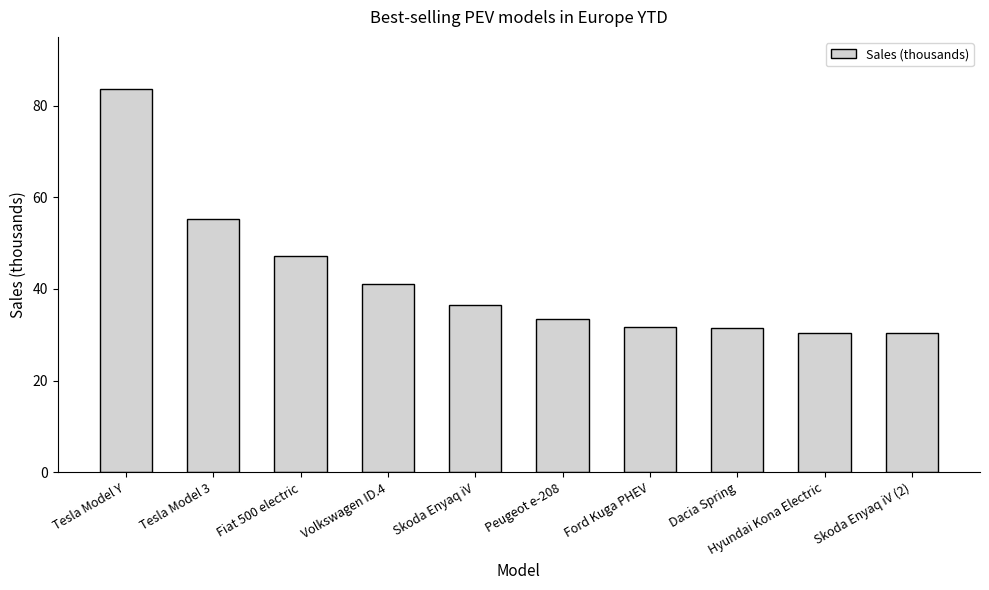

What is the label of the 3rd bar from the right?

Dacia Spring